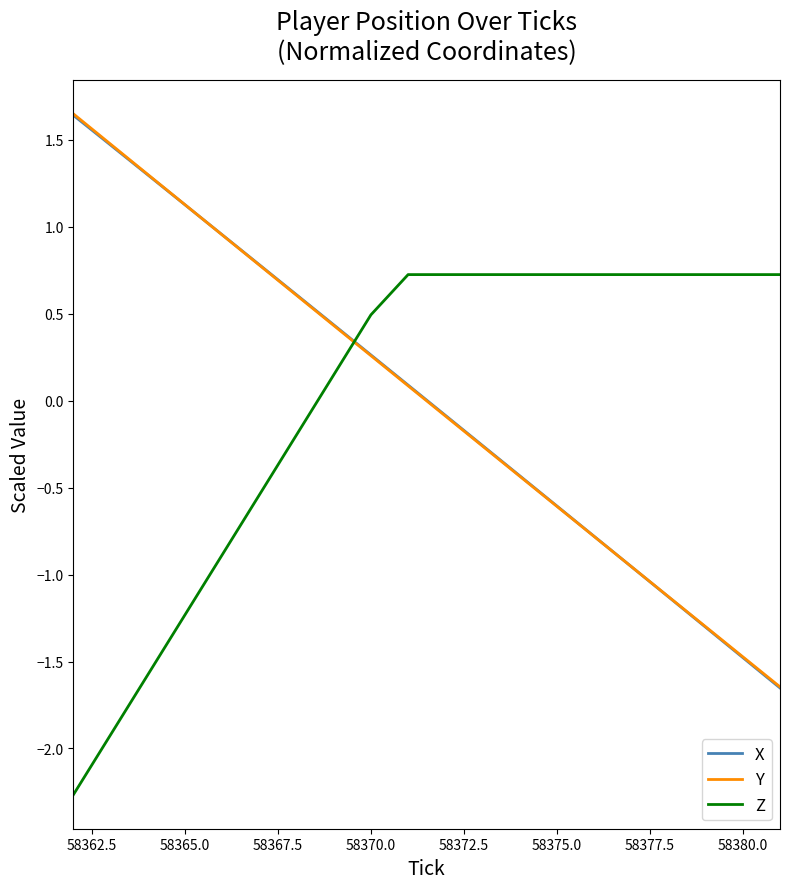

After their last crossing, which series has the higher values: X or Z?

Z